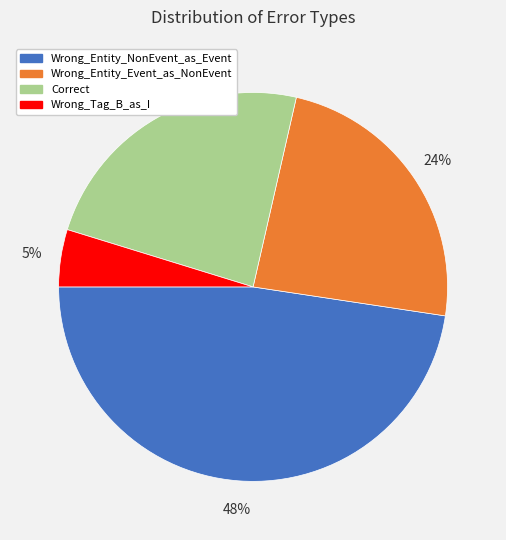

What is the ratio of the value at Correct to the value at Wrong_Entity_Event_as_NonEvent?

1.0